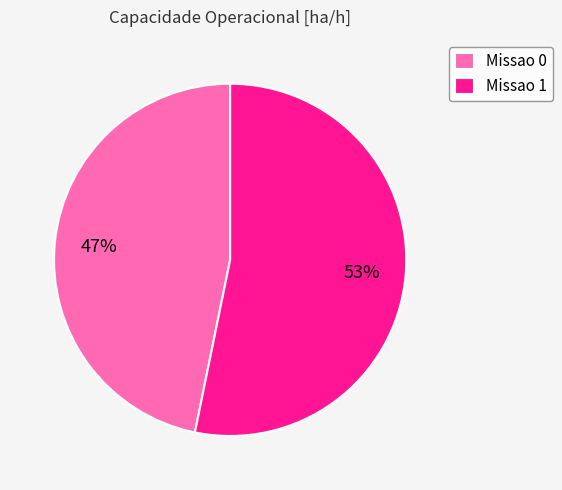

To the nearest percent, what is the difference between the largest and smallest slice percentages?

6%